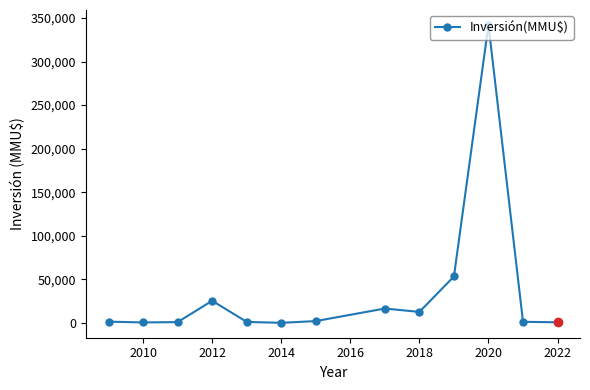

True or false: the data has more than 1 interior local peaks.

True